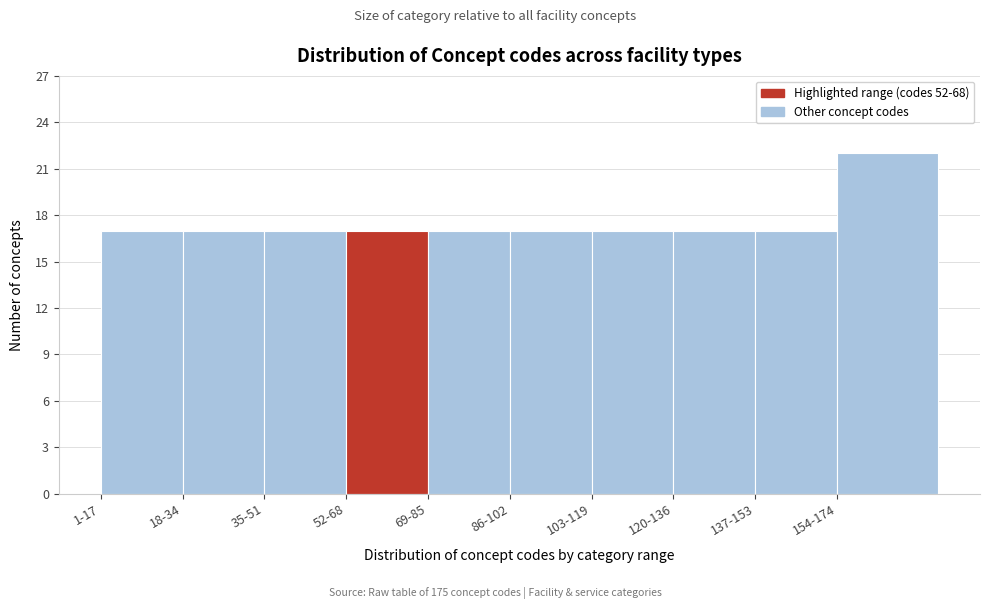

Reading left to right, extract all data points from this chart.

1-17=17	18-34=17	35-51=17	52-68=17	69-85=17	86-102=17	103-119=17	120-136=17	137-153=17	154-174=22